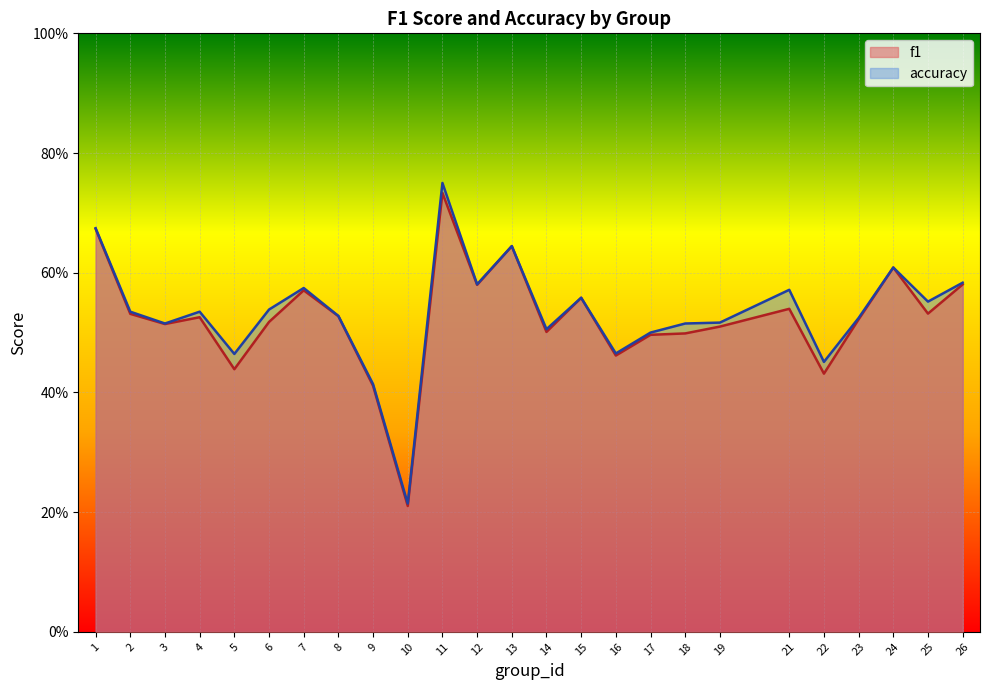

How many lines are shown in the chart?

2